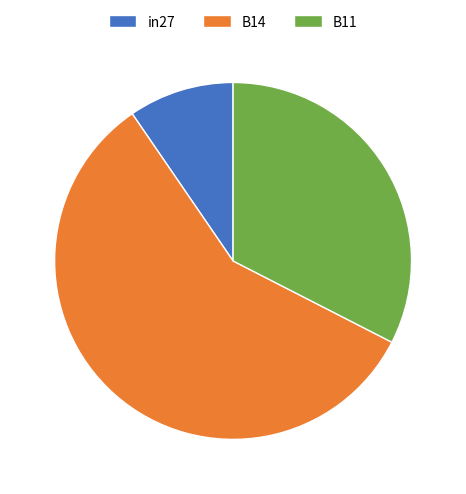

Rank the categories by value from lowest to highest.

in27, B11, B14